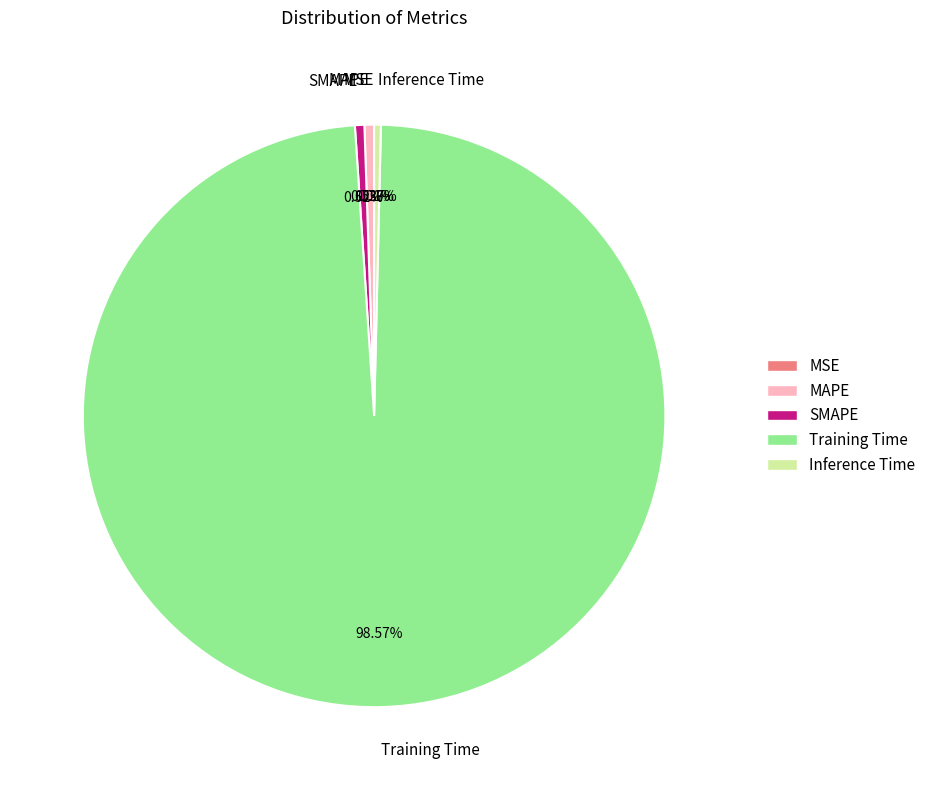

Do SMAPE and Inference Time together represent more than half of the pie?

No